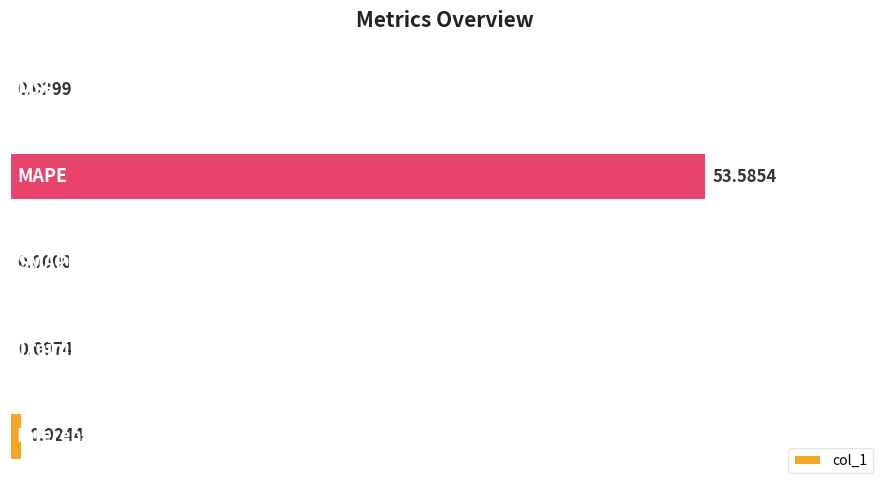

What is the sum of all values?

54.6